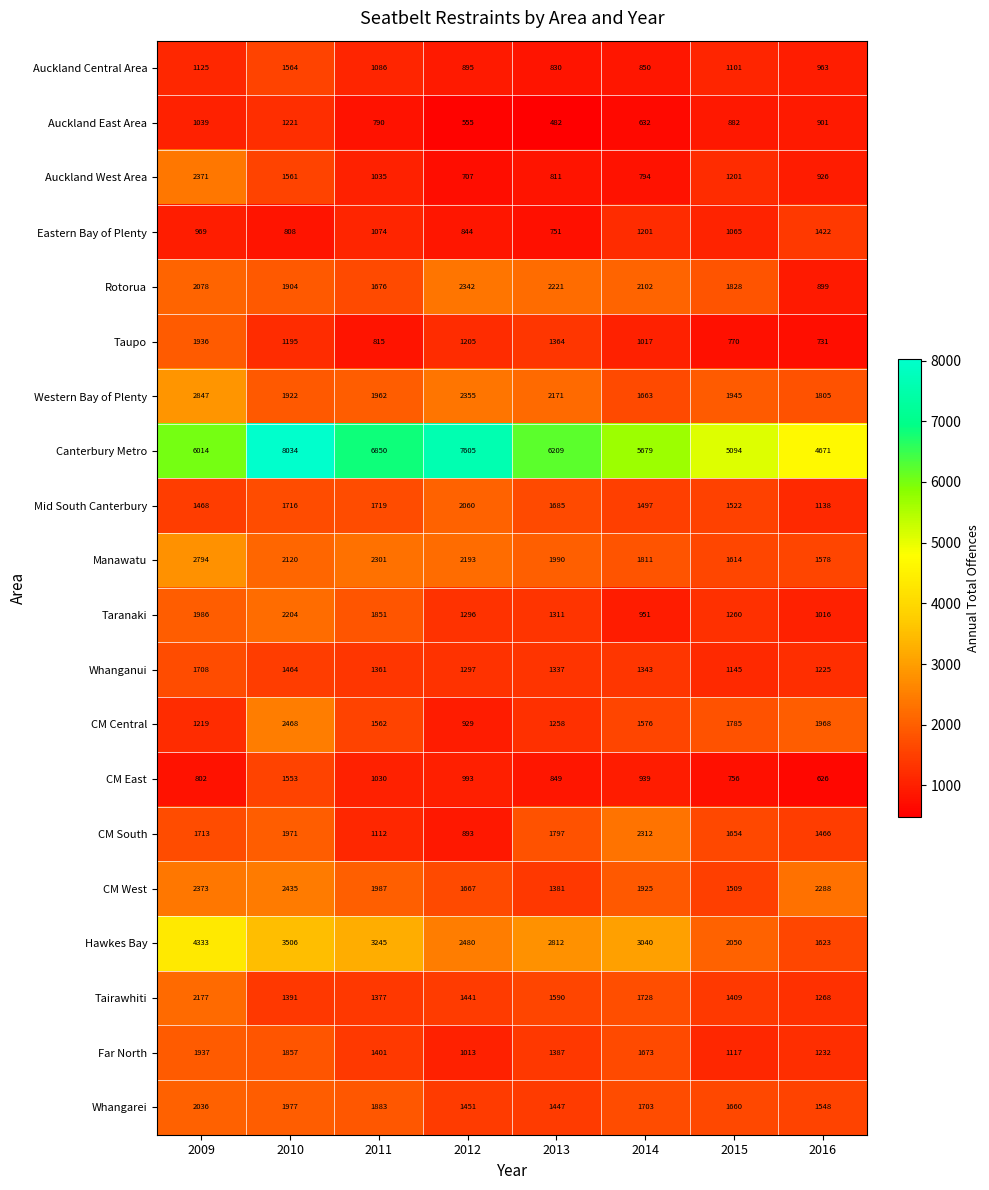

What is the difference between the maximum and minimum values in the Auckland East Area series?

739